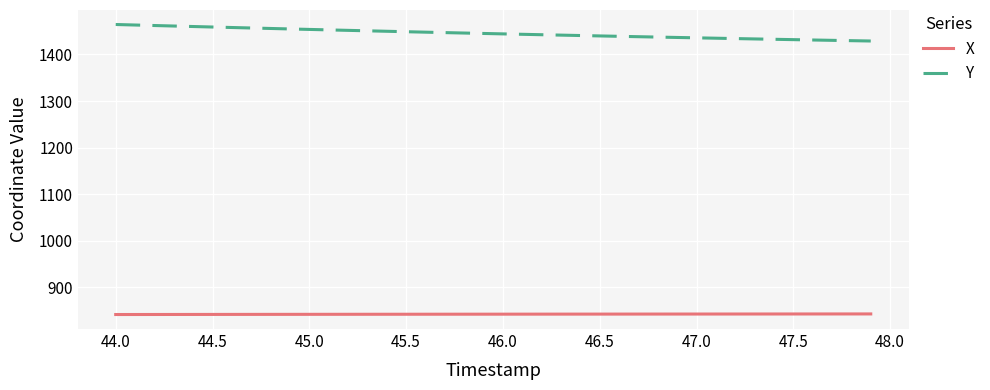

True or false: Y and X intersect in this chart.

False